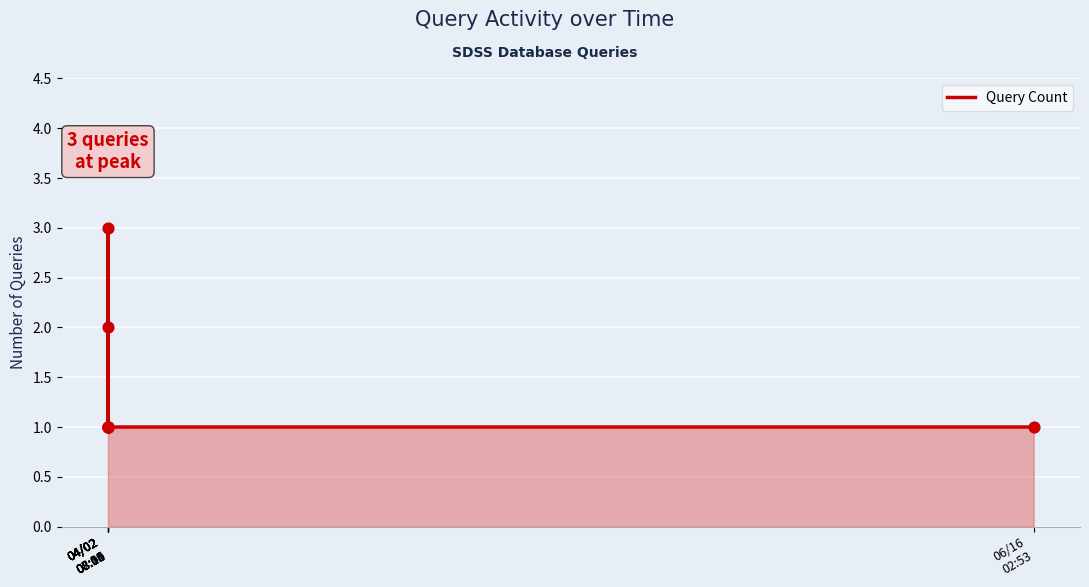

What is the ratio of the value at 04/02
08:05 to the value at 04/02
08:01?

0.3